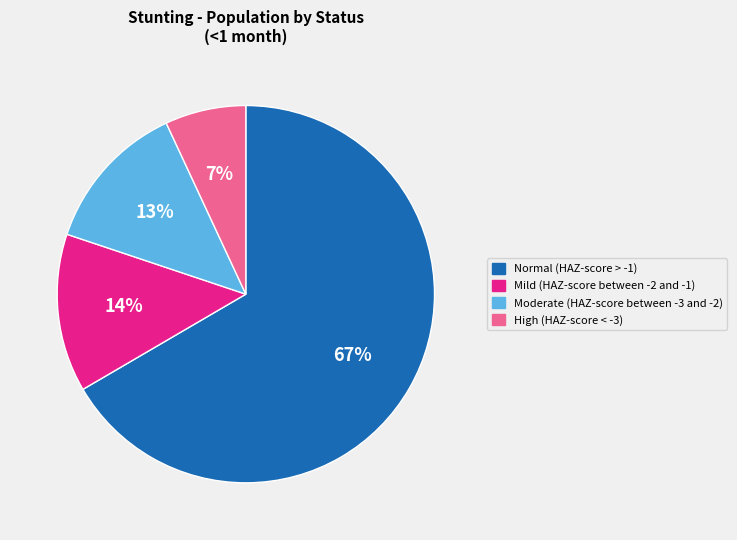

The High (HAZ-score < -3) slice represents 13% of the pie. True or false?

False